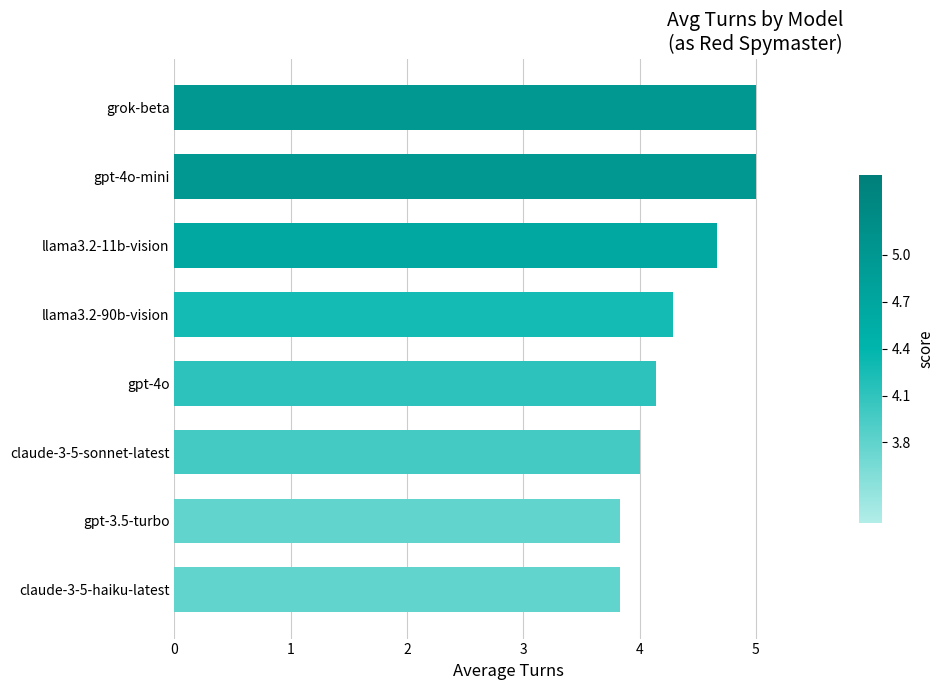

What position from the bottom is grok-beta?

8